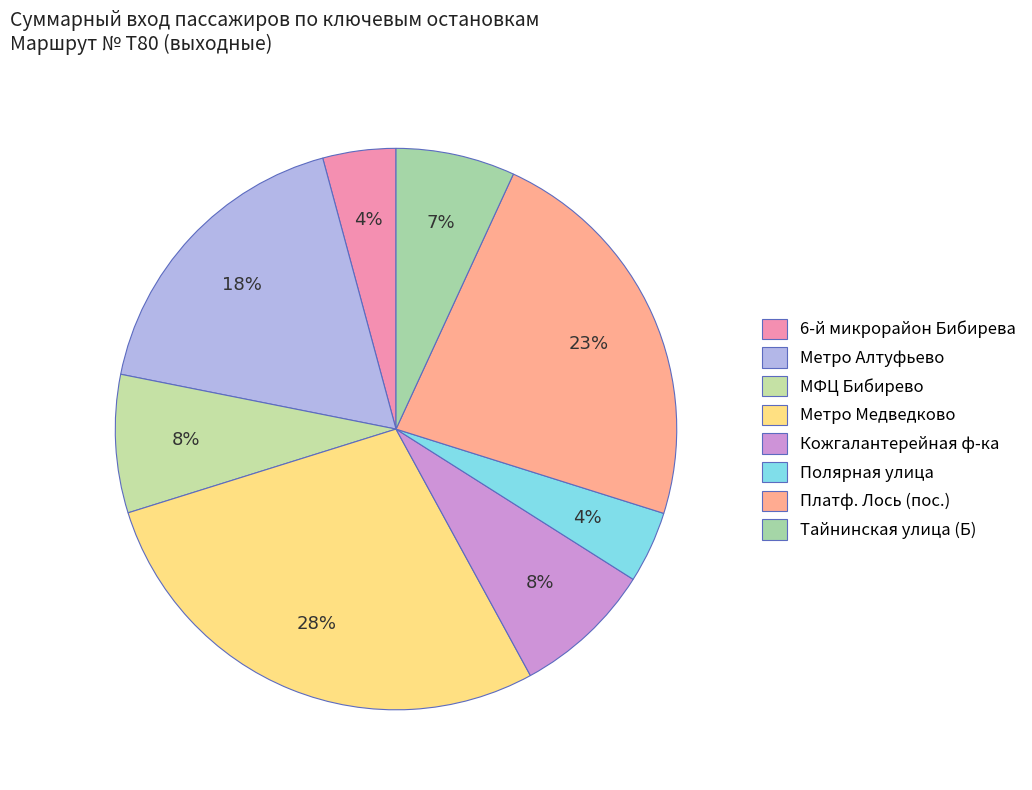

To the nearest percent, what is the difference between the largest and smallest slice percentages?

24%